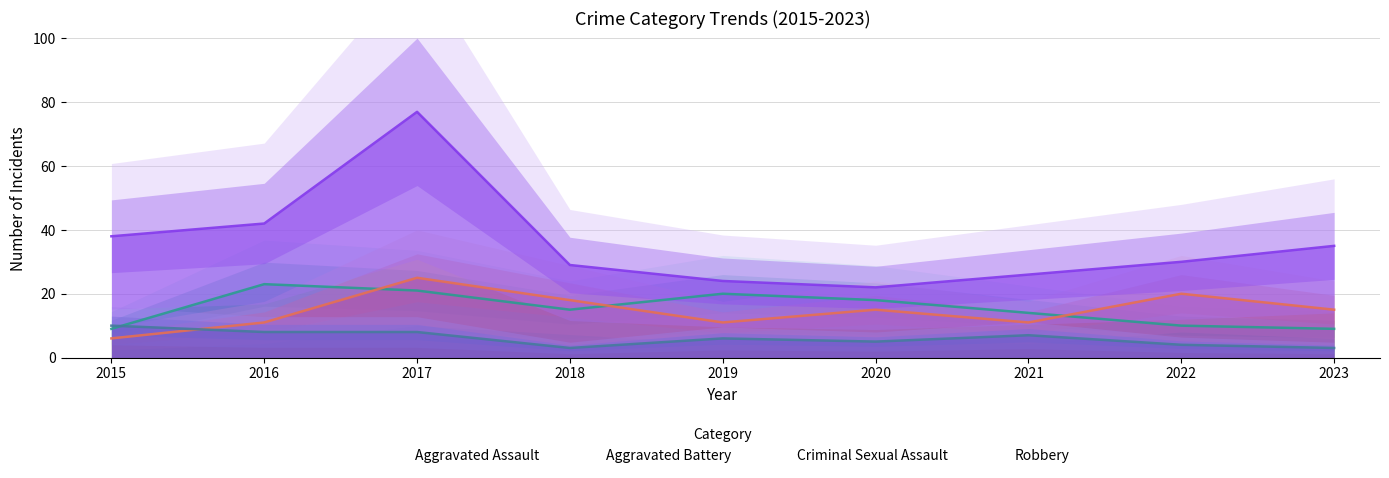

What is the spread (max minus min) of values at 2015?

32